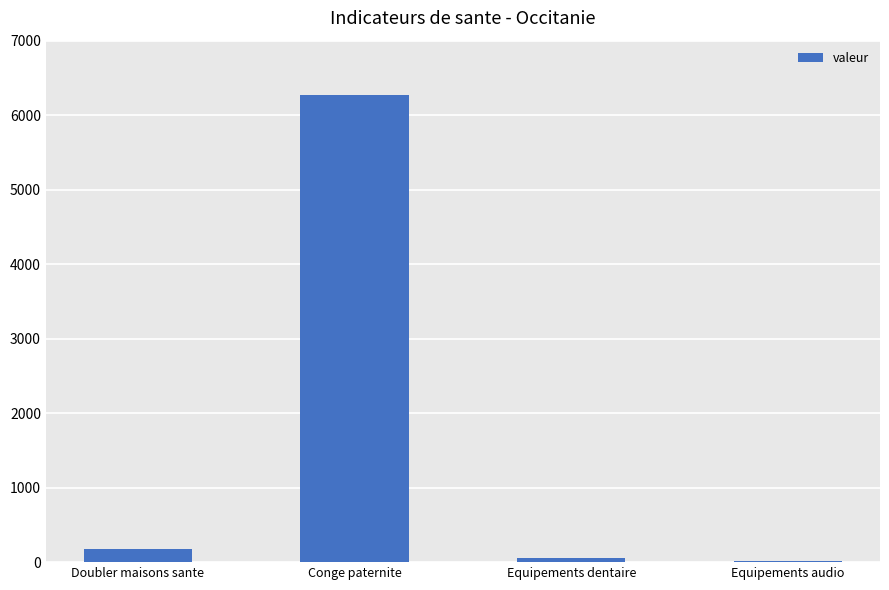

How many data points does each series have?

4